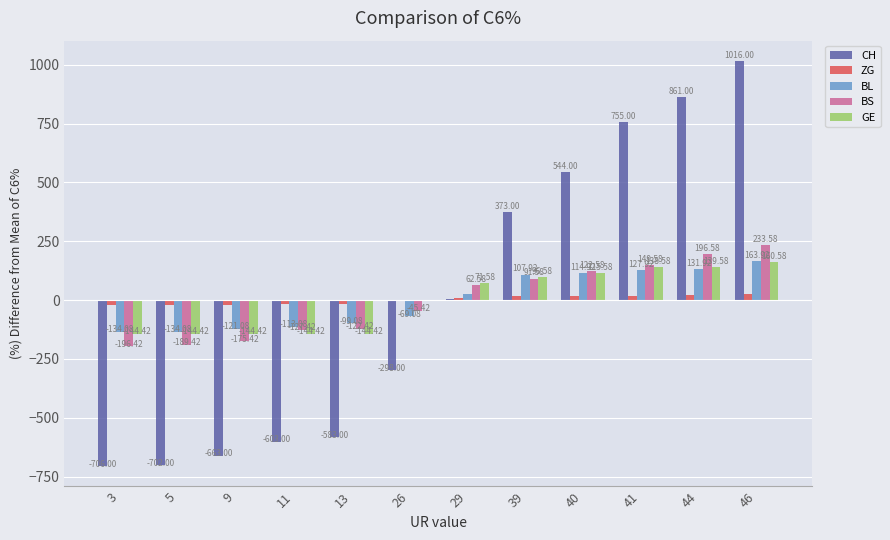

Which label corresponds to the largest value in the chart?

46